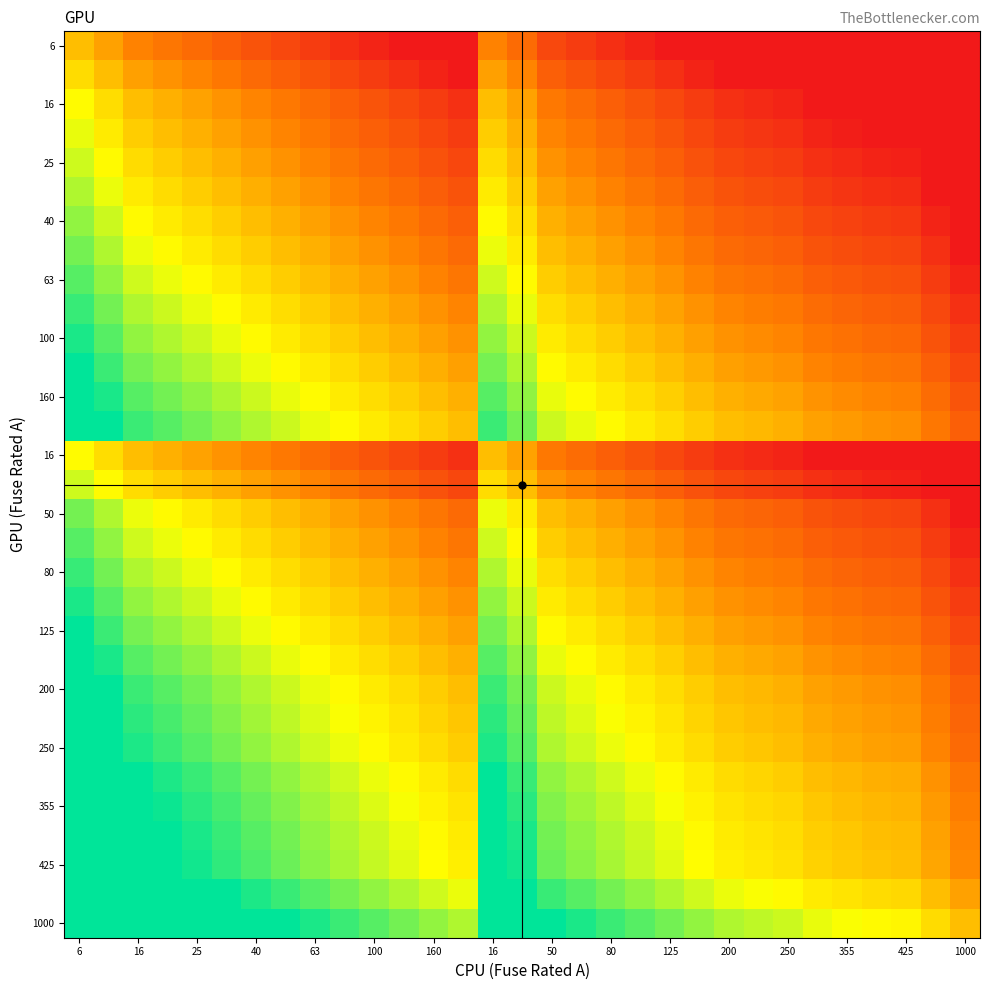

At how many categories does at least one series exceed -1?

31